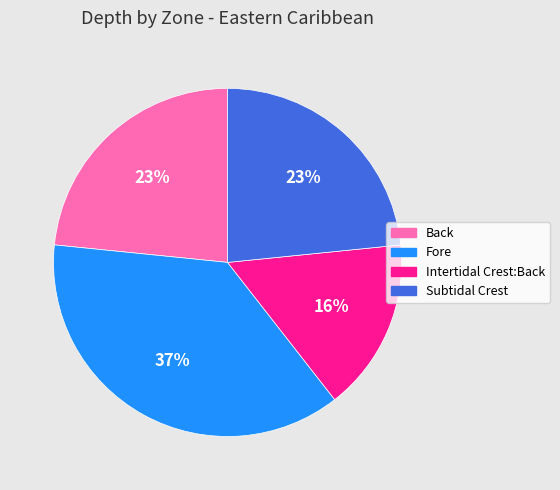

How many slices are in this pie chart?

4